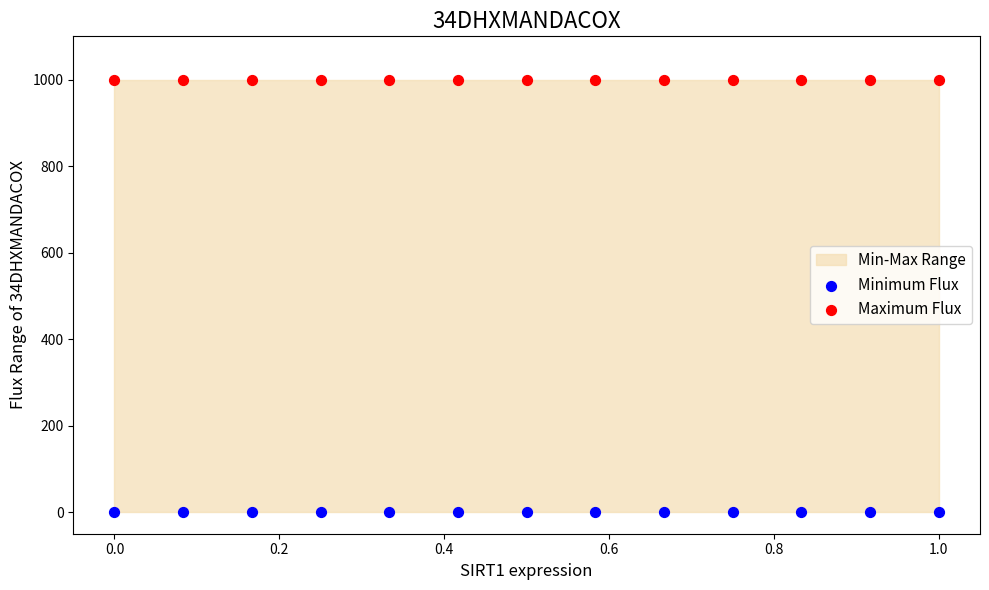

Which series contains the highest Y value?

Maximum Flux